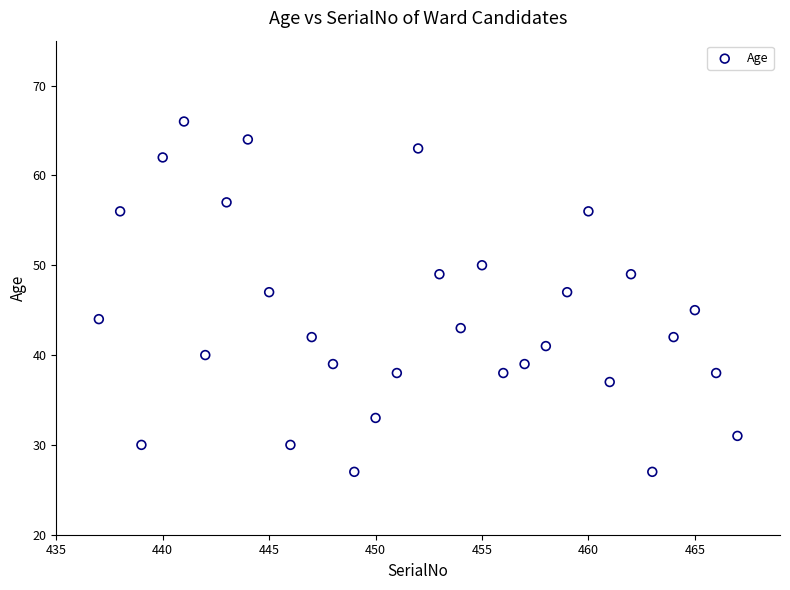

What is the range of X values (max minus min)?

30